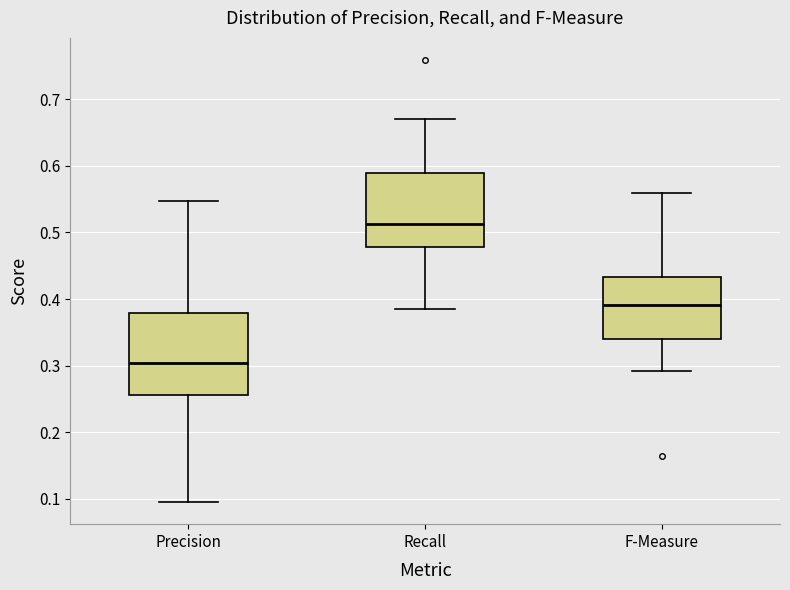

Reading left to right, read every box against the y-axis: the position of its median line, the range the box covers, and the ends of its whiskers. The values are not printed on the chart, so give them approximately, as read against the axis.

Precision: median 0.30, box 0.26 to 0.38, whiskers 0.09 to 0.55
Recall: median 0.51, box 0.48 to 0.59, whiskers 0.39 to 0.67
F-Measure: median 0.39, box 0.34 to 0.43, whiskers 0.29 to 0.56